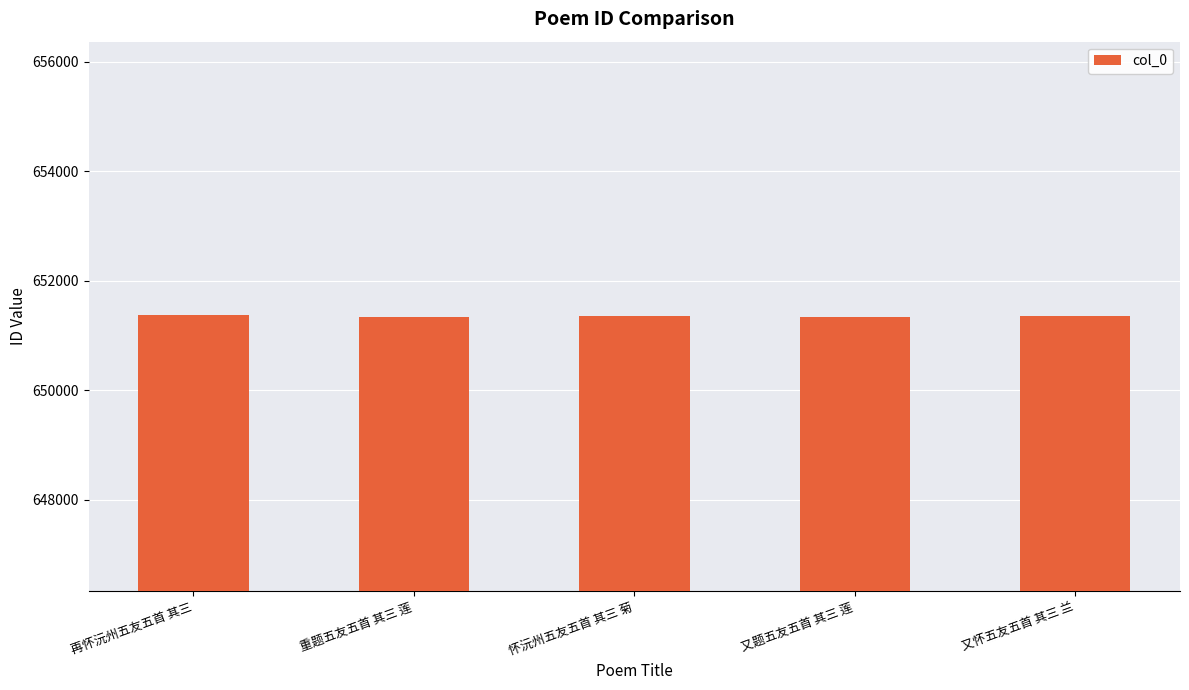

What is the greatest value displayed?

651363